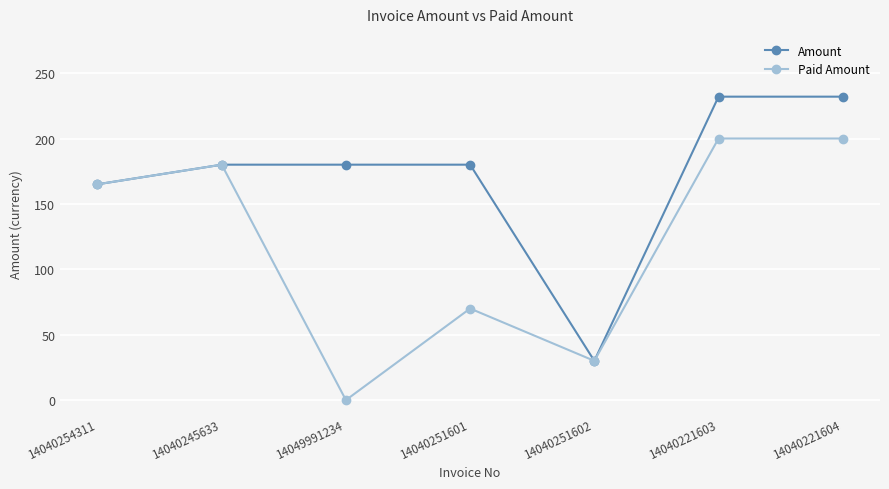

What is the sum of all Amount values?

1199